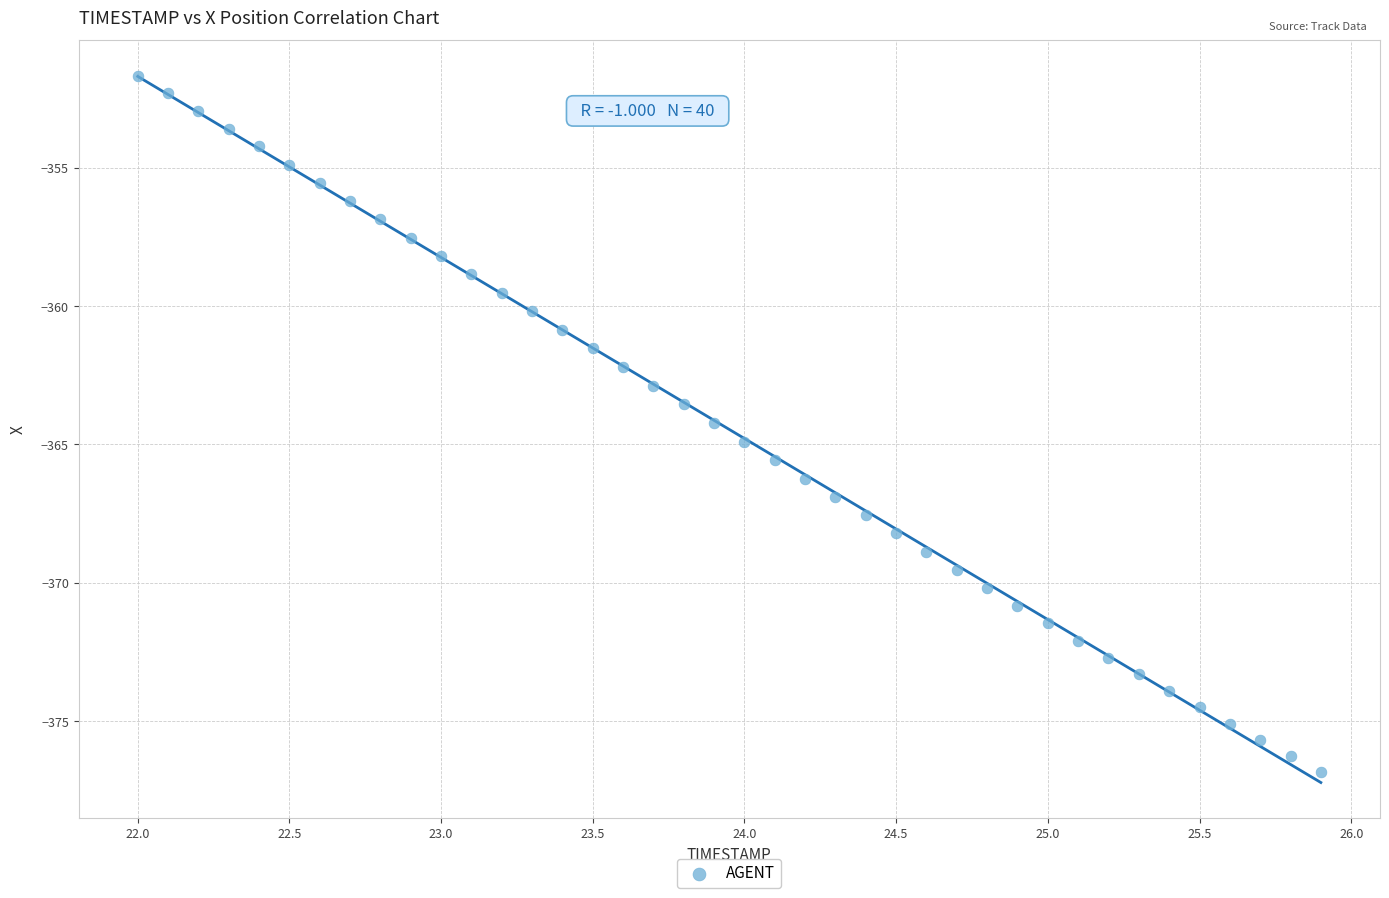

What is the range of Y values (max minus min)?

25.2